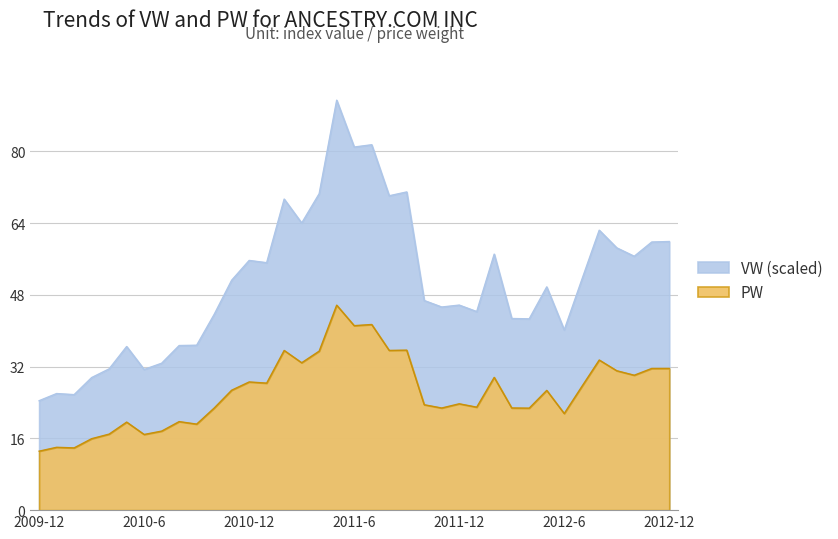

The value of PW at 2011-7 is 20.2. True or false?

False